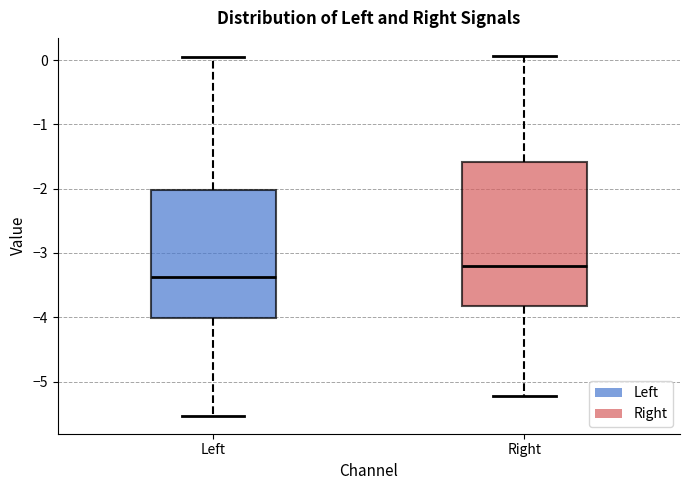

Where does the median line of the box for Right sit on the y-axis? The values are not printed on the chart, so give them approximately, as read against the axis.

-3.2